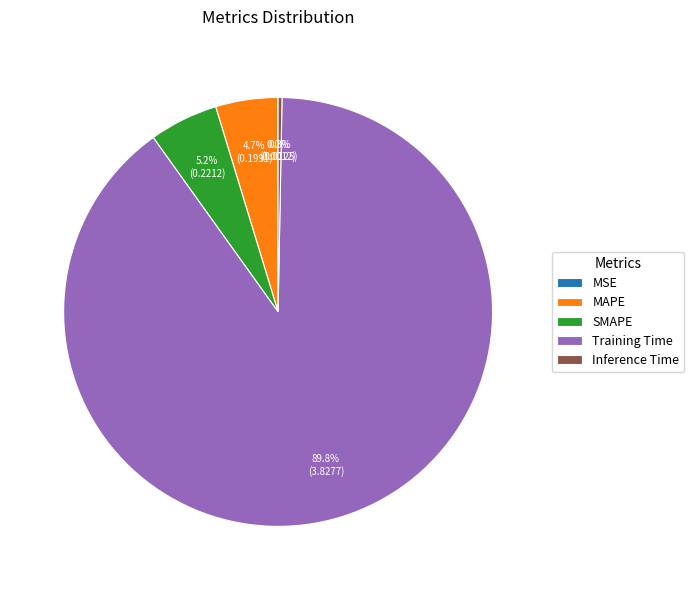

Which has a higher value, Inference Time or MAPE?

MAPE